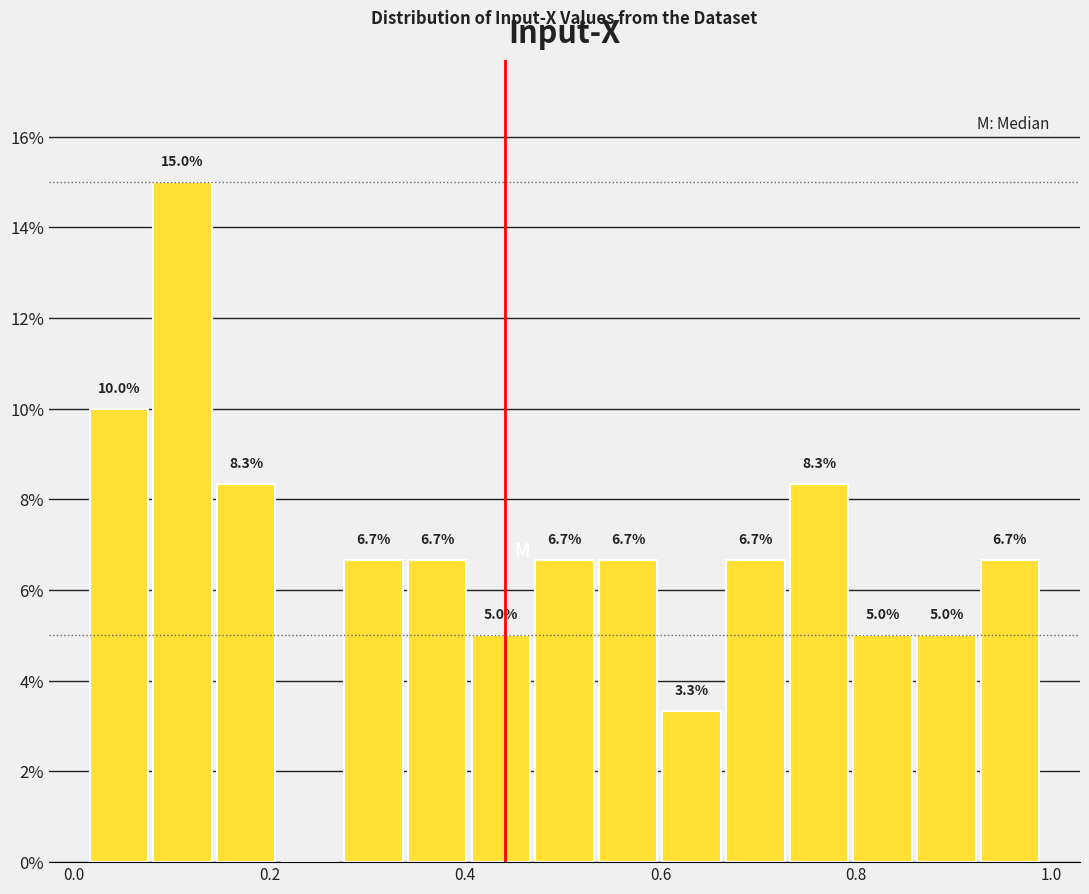

Around what value on the x-axis is the tallest bar? Give the approximate position of its centre, as read against the axis.

0.12